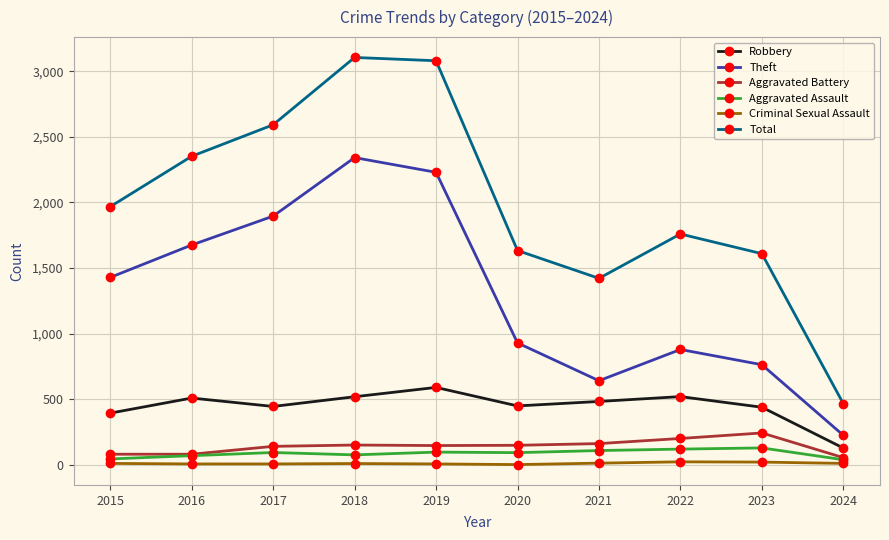

True or false: Total and Robbery intersect in this chart.

False